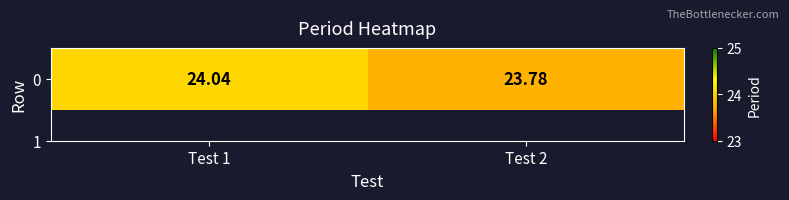

The value at Test 2 is 33.0. True or false?

False